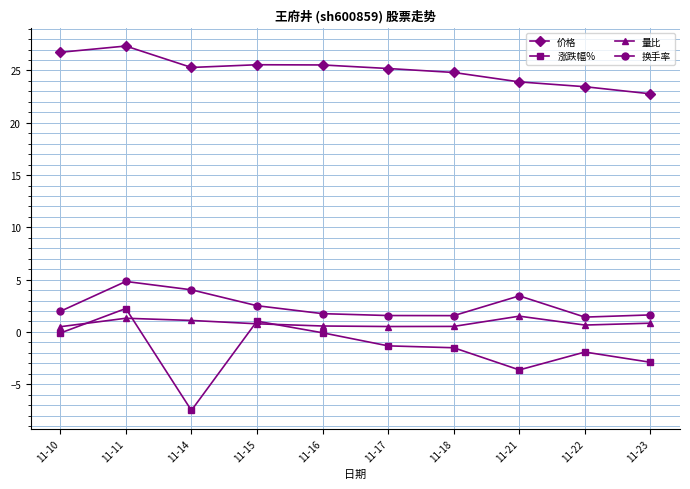

Which series has the largest range (max minus min)?

涨跌幅%